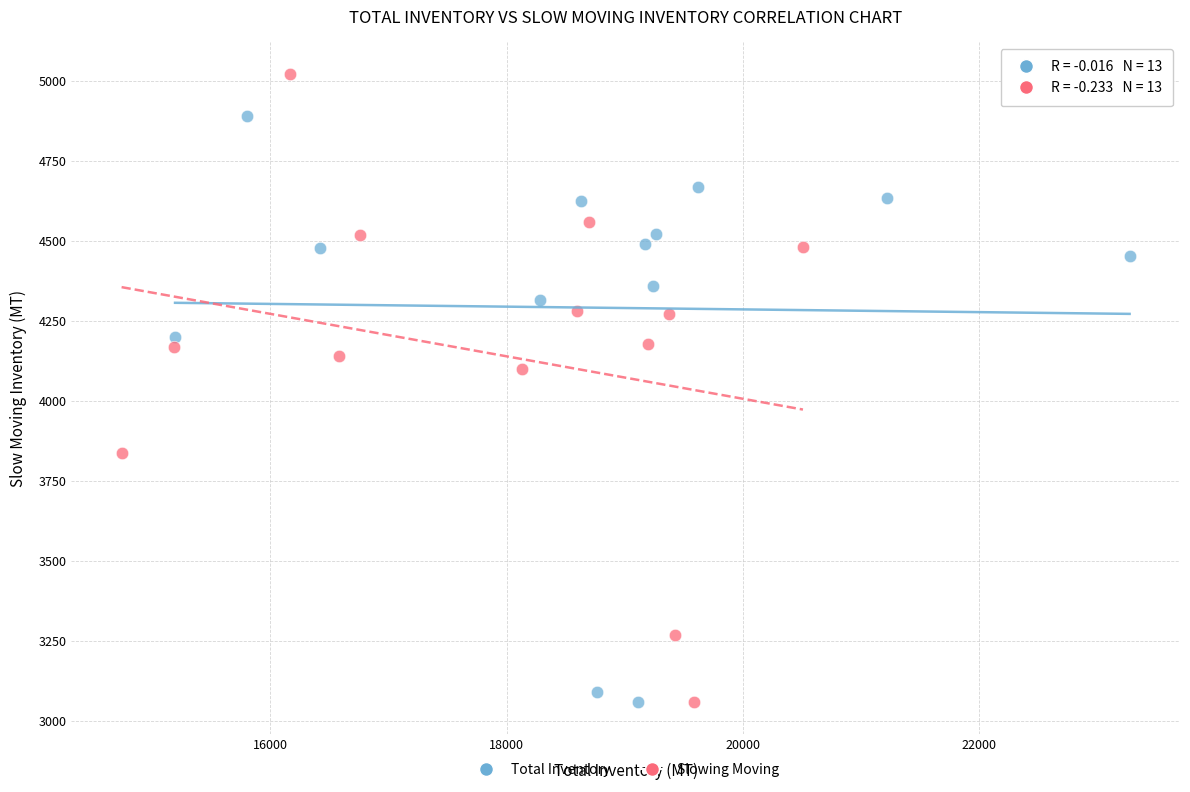

Which series has the widest spread of Y values?

Slowing Moving